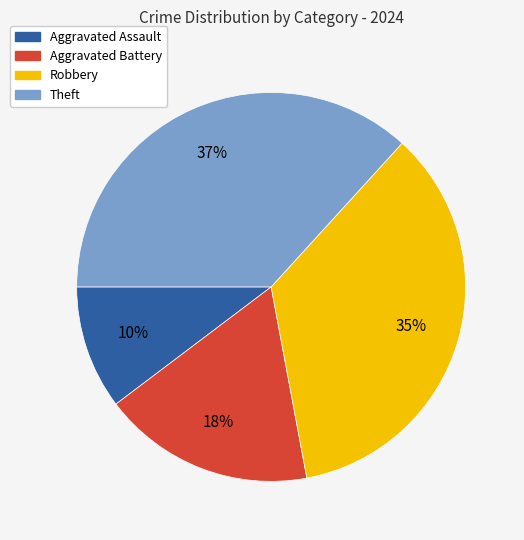

Do Aggravated Assault and Aggravated Battery together represent more than half of the pie?

No